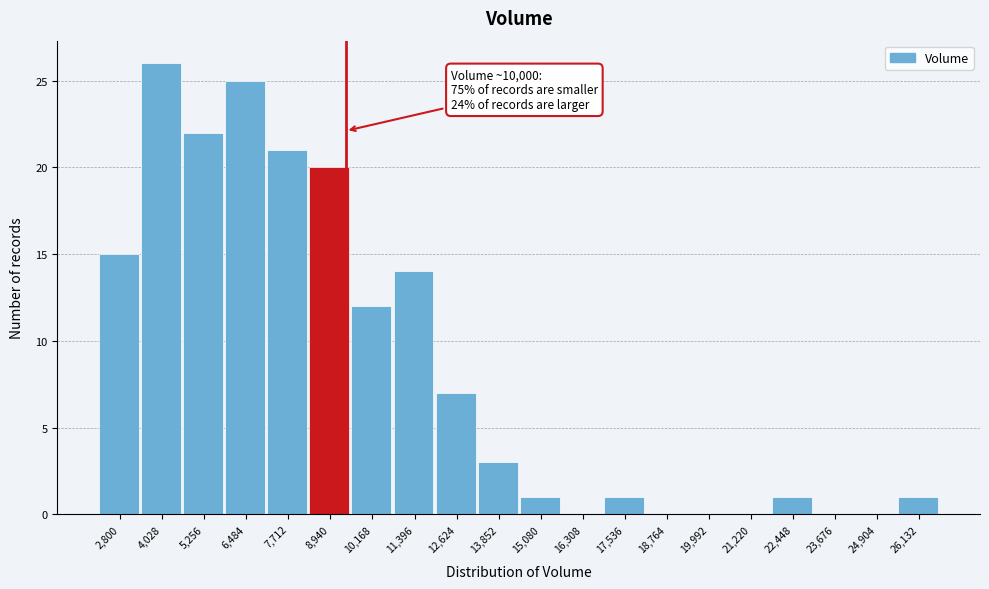

Reading left to right, transcribe all the data shown in this chart.

2,800=15	4,028=26	5,256=22	6,484=25	7,712=21	8,940=20	10,168=12	11,396=14	12,624=7	13,852=3	15,080=1	16,308=0	17,536=1	18,764=0	19,992=0	21,220=0	22,448=1	23,676=0	24,904=0	26,132=1